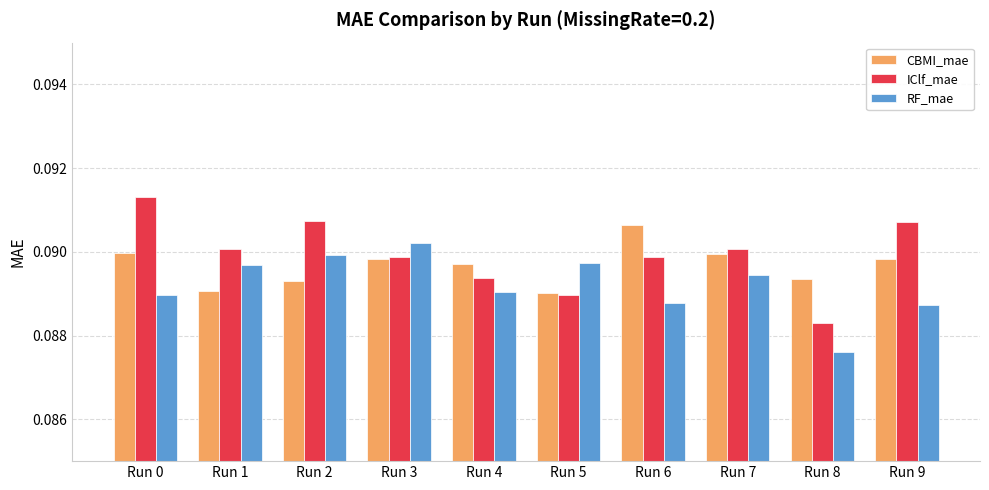

Count the CBMI_mae values in the range 0 to 1.

10